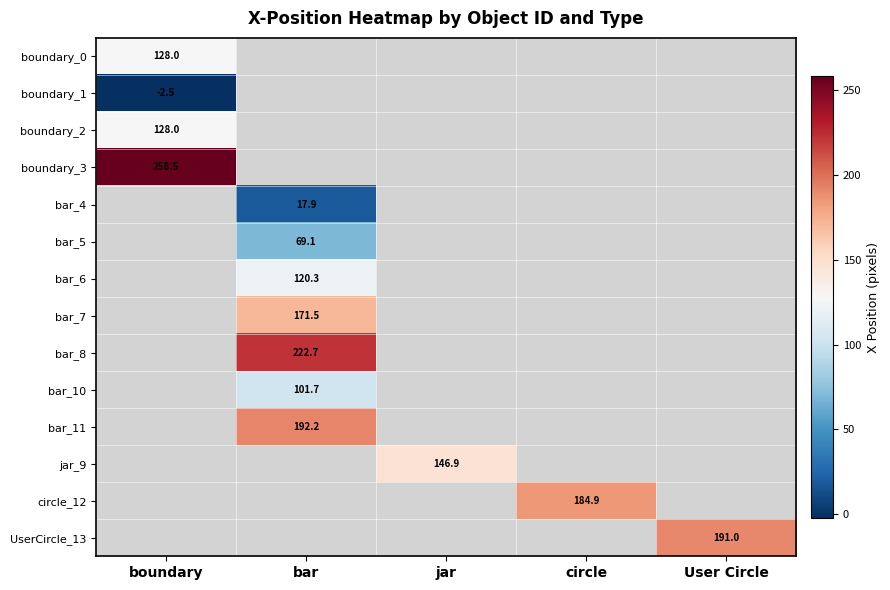

True or false: bar_4 has a value of 24.4 at bar.

False